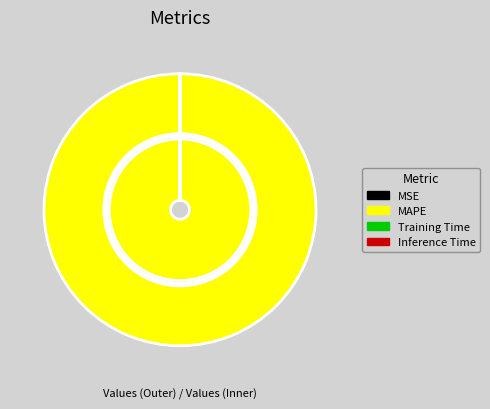

Is it true that MSE is 1% of the pie?

False